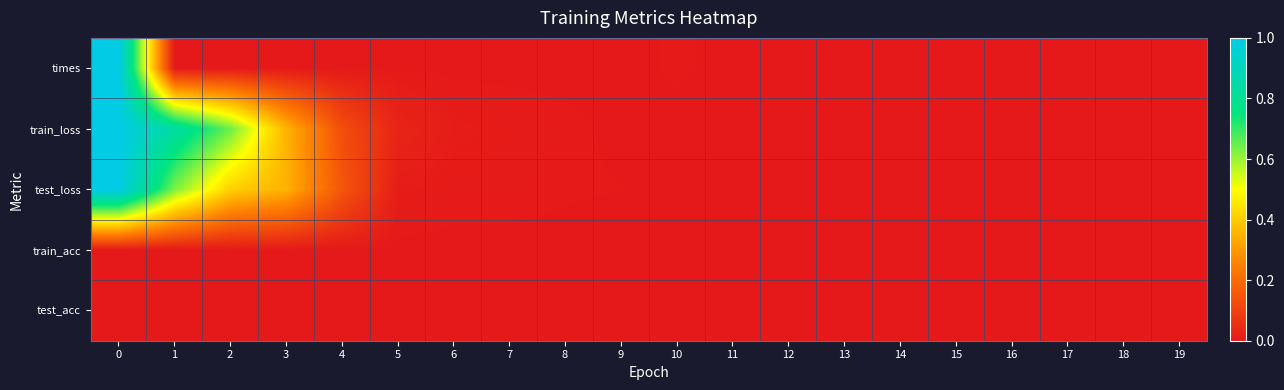

At which category does the chart reach its minimum across all series?

7